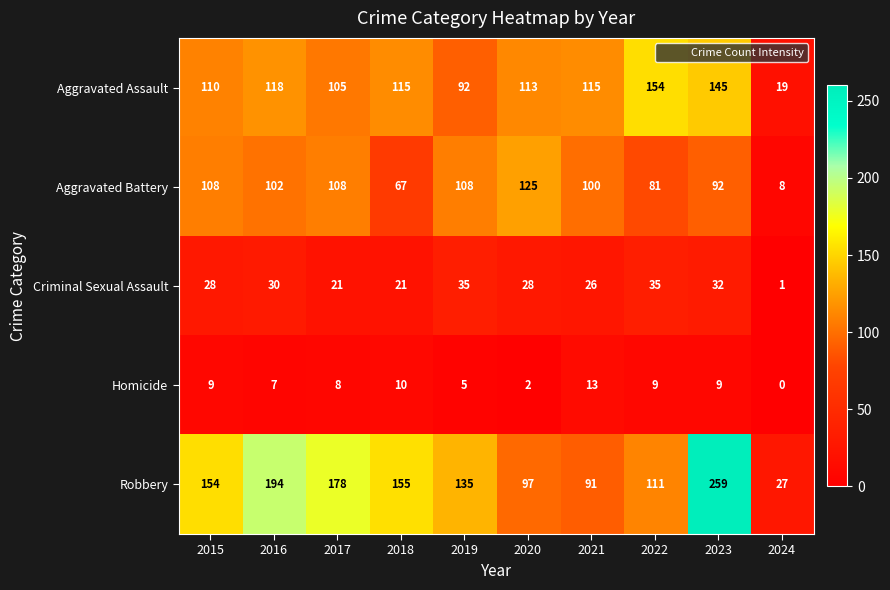

What is the spread (max minus min) of values at 2024?

27